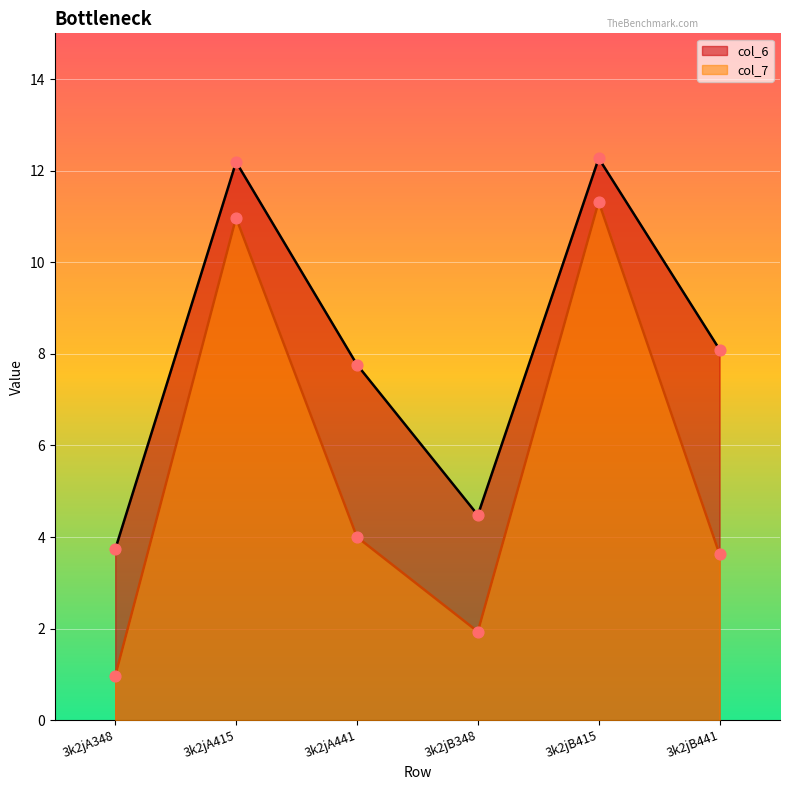

At which category is the sum across all series the highest?

3k2jB415